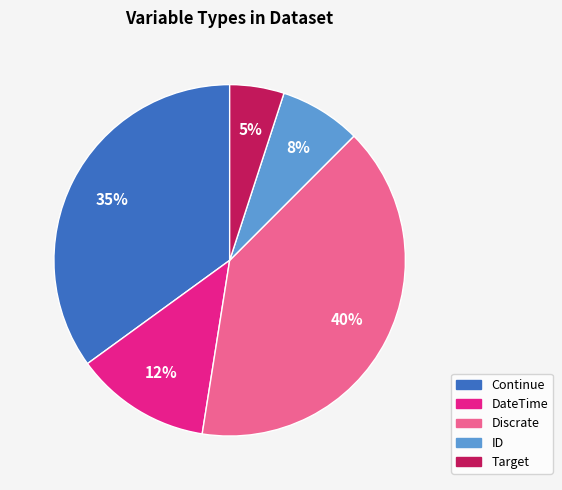

How many slices are in this pie chart?

5